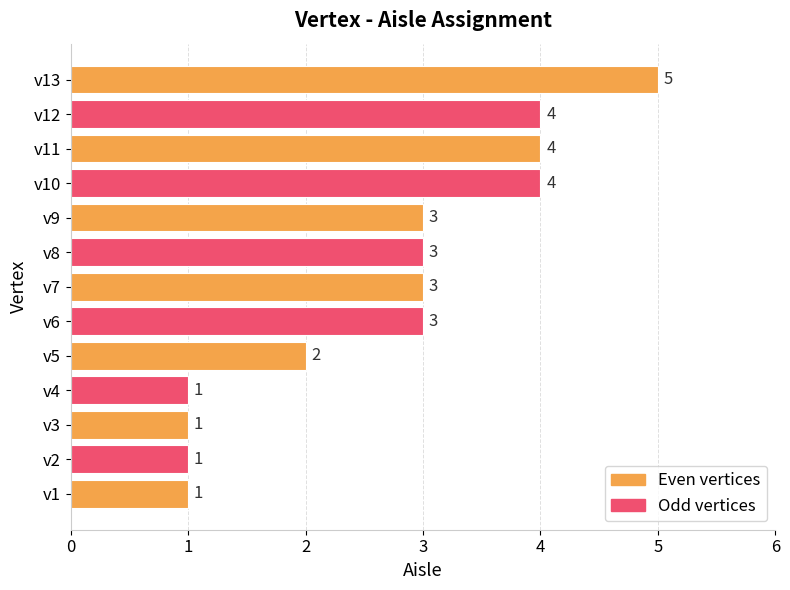

Are the bars horizontal?

Yes